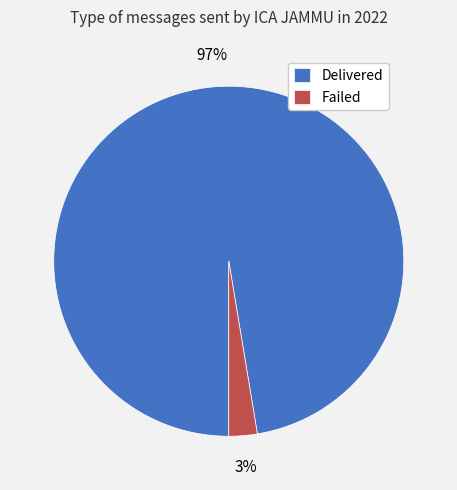

Between Delivered and Failed, which is larger?

Delivered